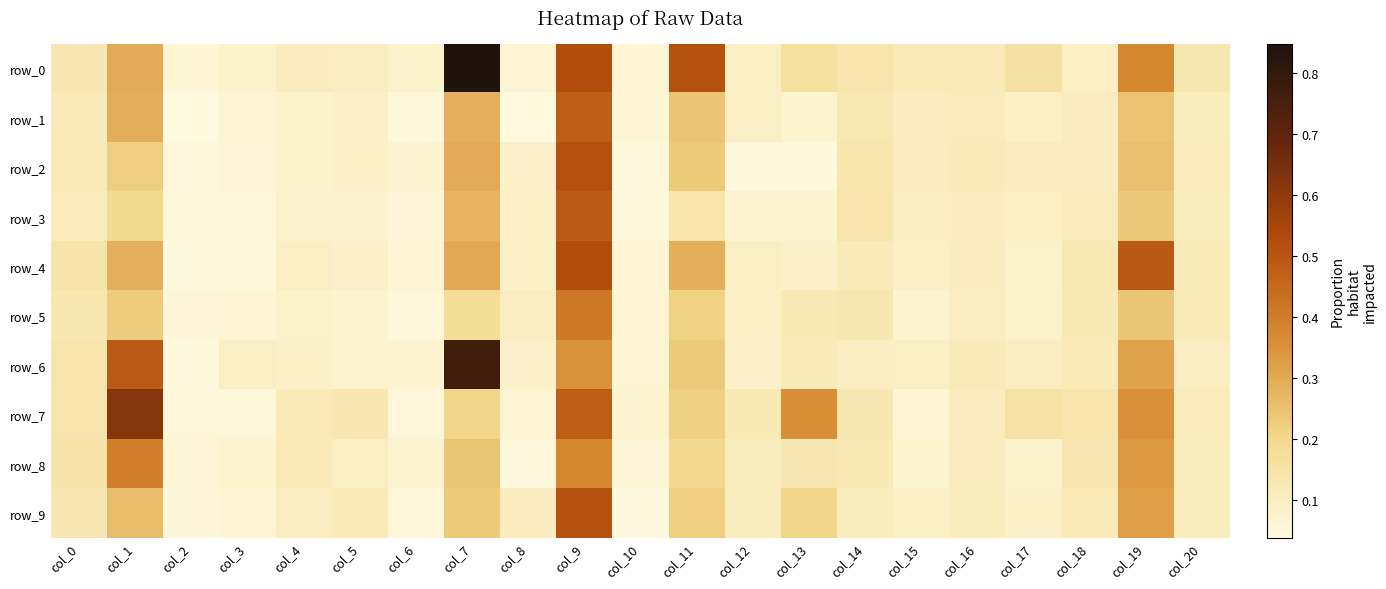

How many distinct data groups are displayed?

10